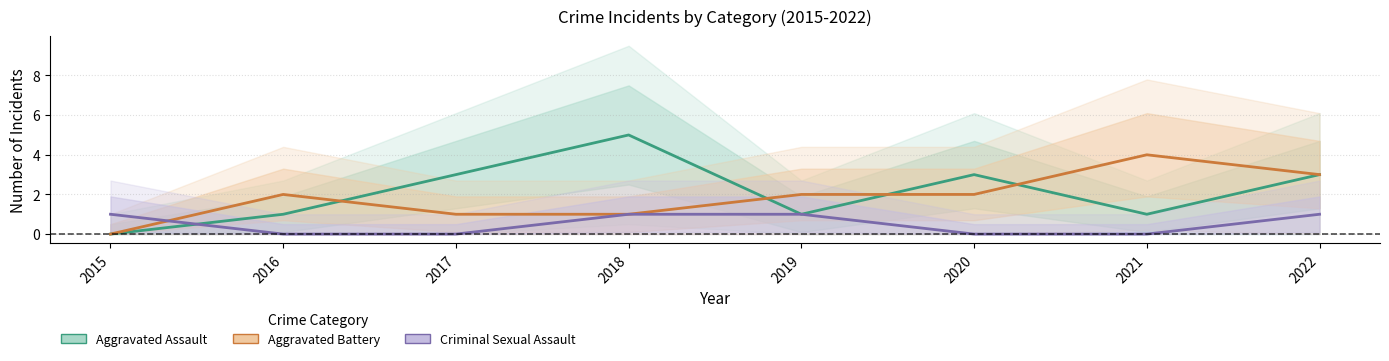

What is the difference between the Aggravated Assault values at 2021 and 2017?

2